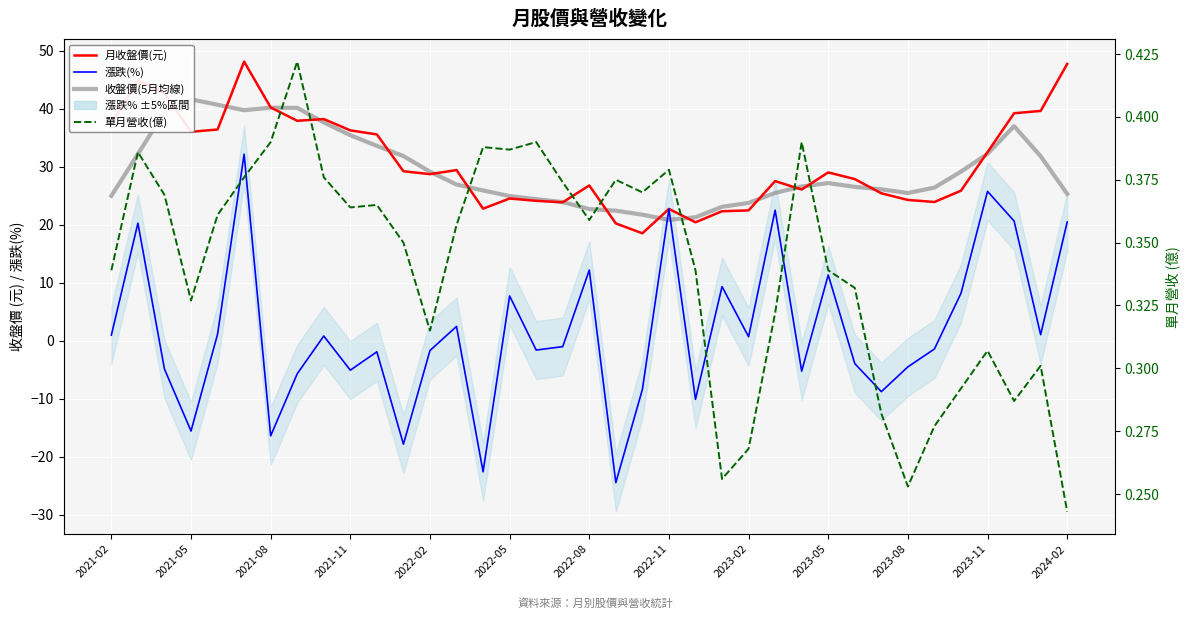

True or false: 收盤價(5月均線) has a value of 26.5 at 28.

True